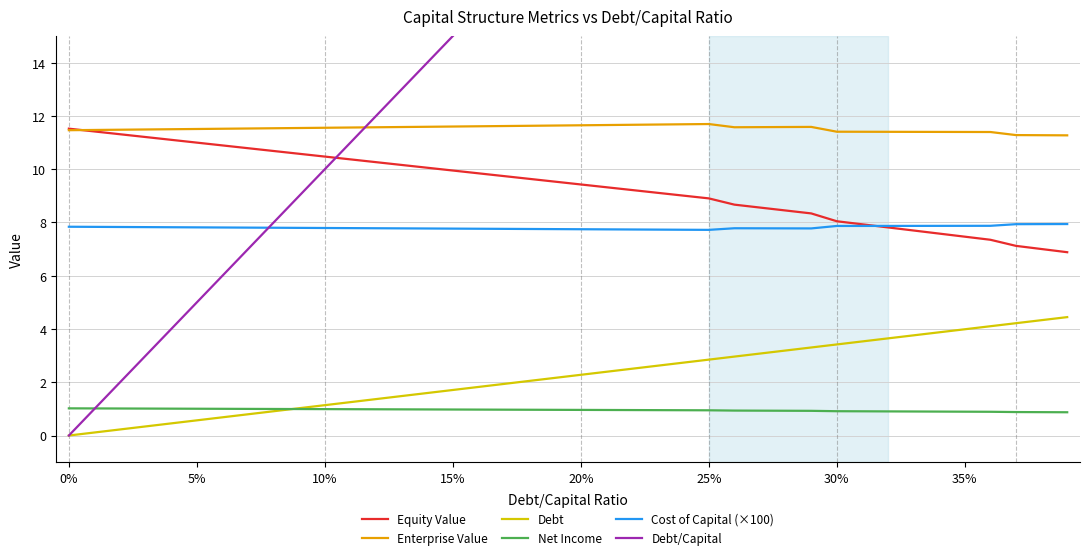

Which has a higher value, 25 or 13?

13